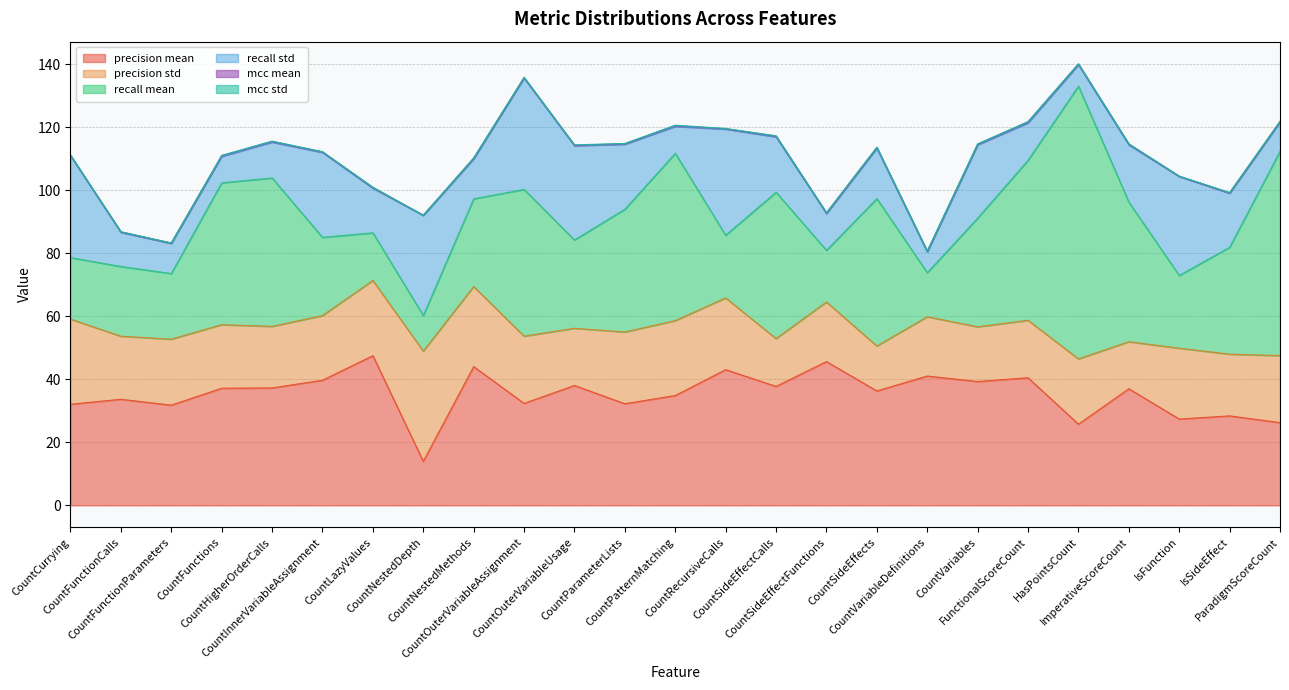

Is the value of precision std at FunctionalScoreCount greater than the value of precision mean at CountFunctions?

No